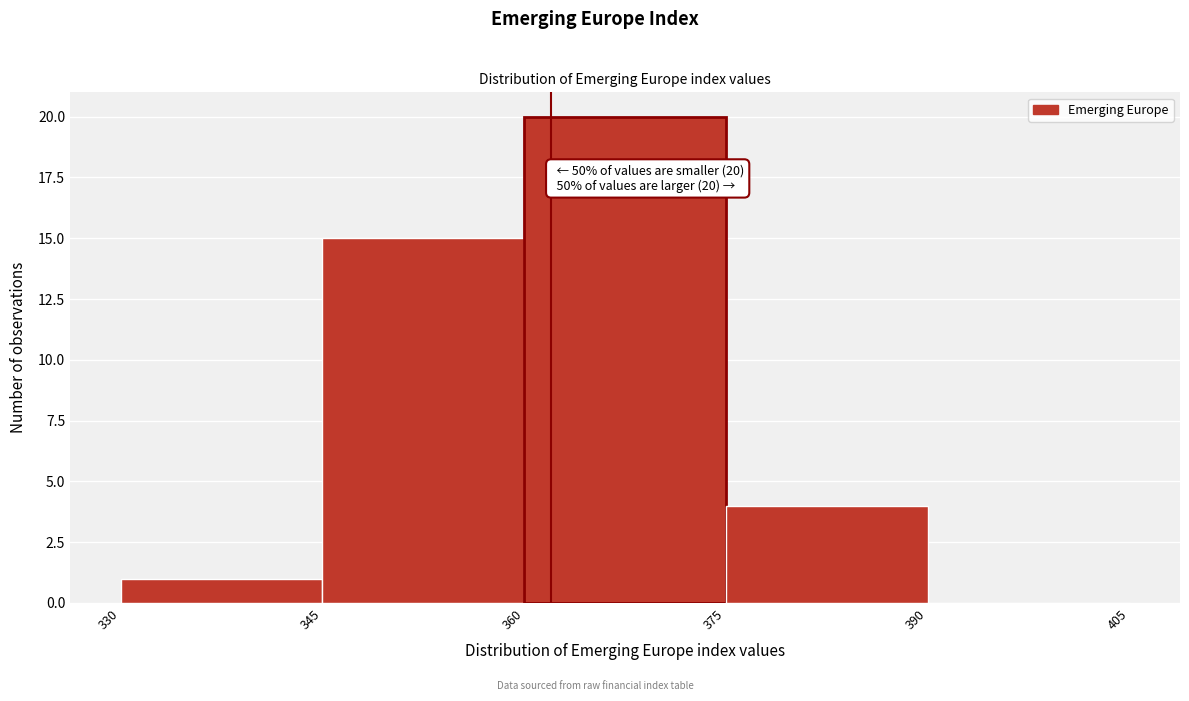

Which range on the x-axis has the tallest bar?

360 to 375